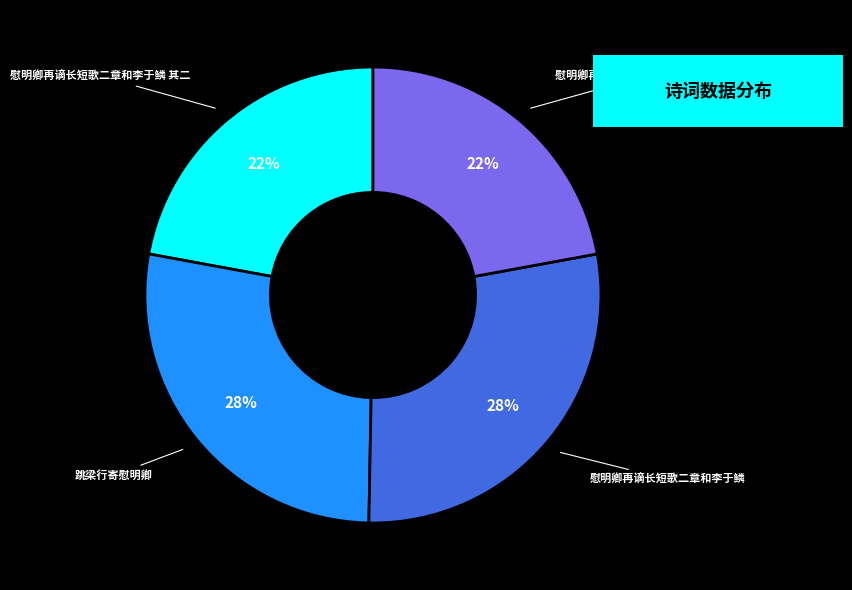

Is it true that 慰明卿再谪长短歌二章和李于鳞 其二 is 35% of the pie?

False